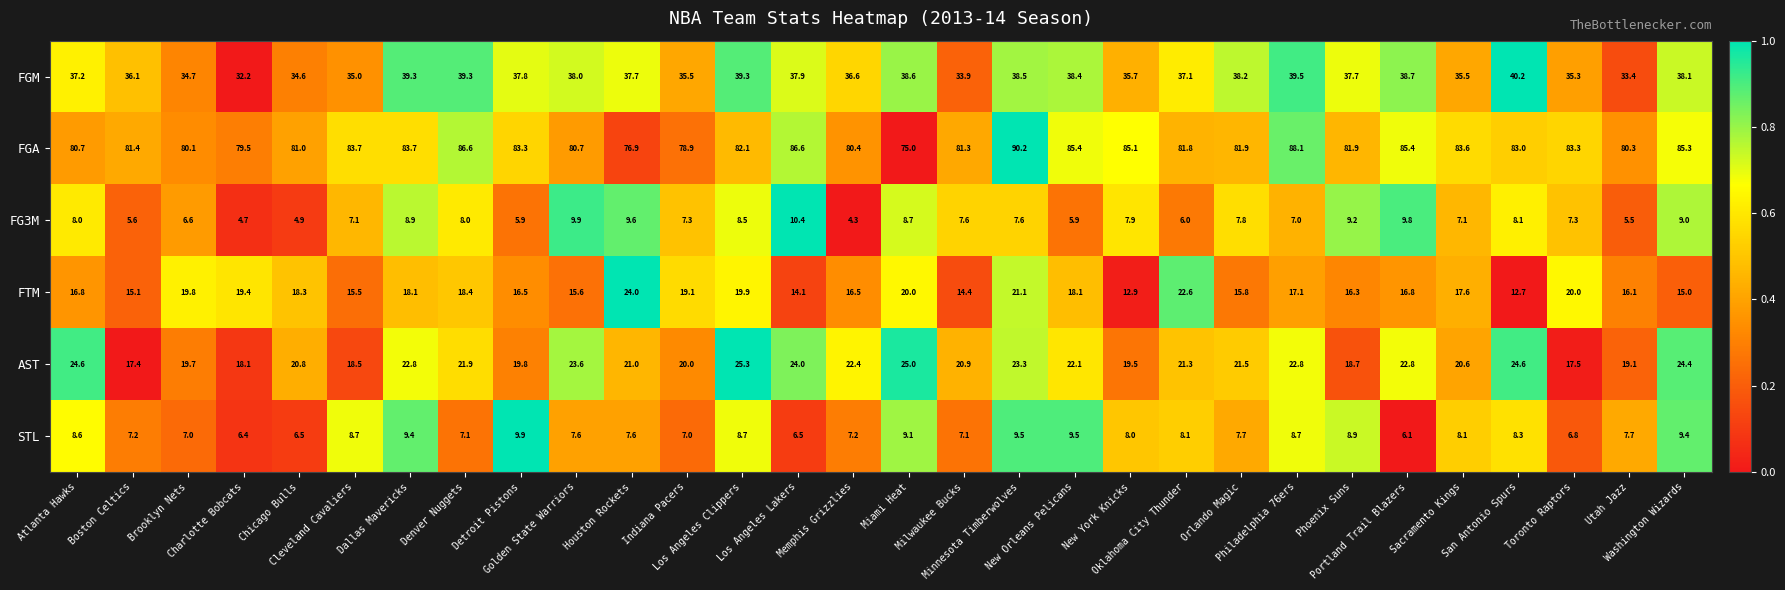

Which series has the largest range (max minus min)?

FGA